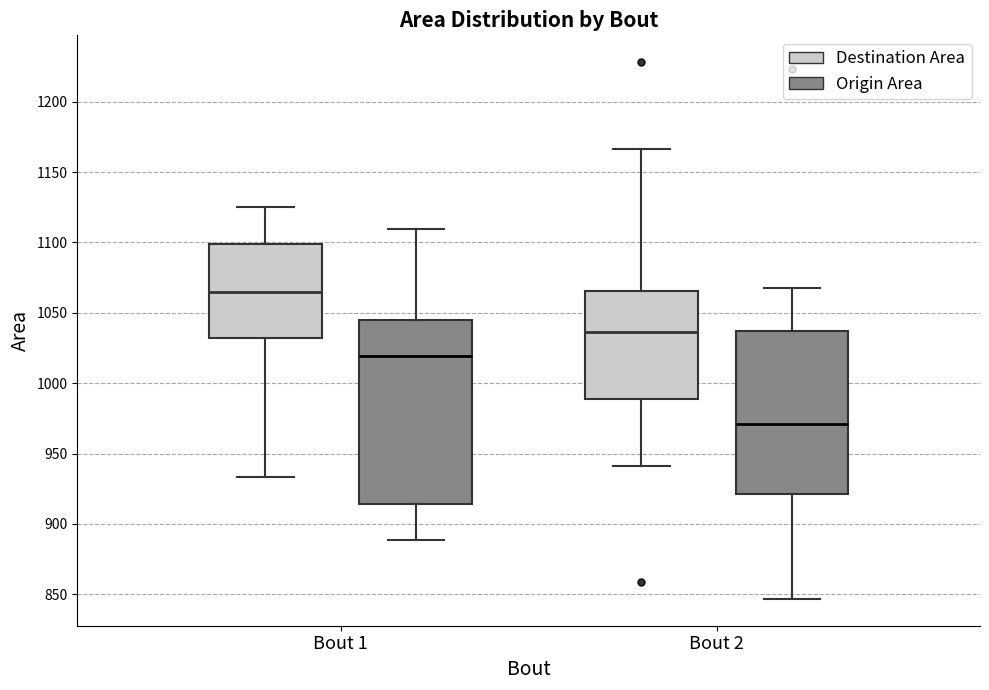

Reading left to right, read every box against the y-axis: the position of its median line, the range the box covers, and the ends of its whiskers. The values are not printed on the chart, so give them approximately, as read against the axis.

Bout 1 (Destination Area): median 1065, box 1030 to 1100, whiskers 935 to 1125
Bout 1 (Origin Area): median 1020, box 915 to 1045, whiskers 890 to 1110
Bout 2 (Destination Area): median 1035, box 990 to 1065, whiskers 940 to 1165
Bout 2 (Origin Area): median 970, box 920 to 1035, whiskers 845 to 1070